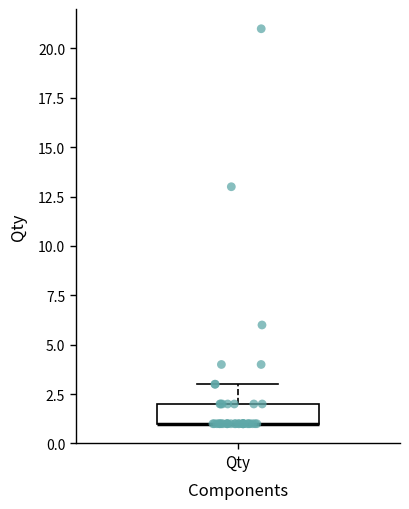

Read this box plot against the y-axis: the position of the median line, the range covered by the box, and the ends of both whiskers. The values are not printed on the chart, so give them approximately, as read against the axis.

median 1 (drawn on the box's lower edge), box 1 to 2, whiskers 1 to 3